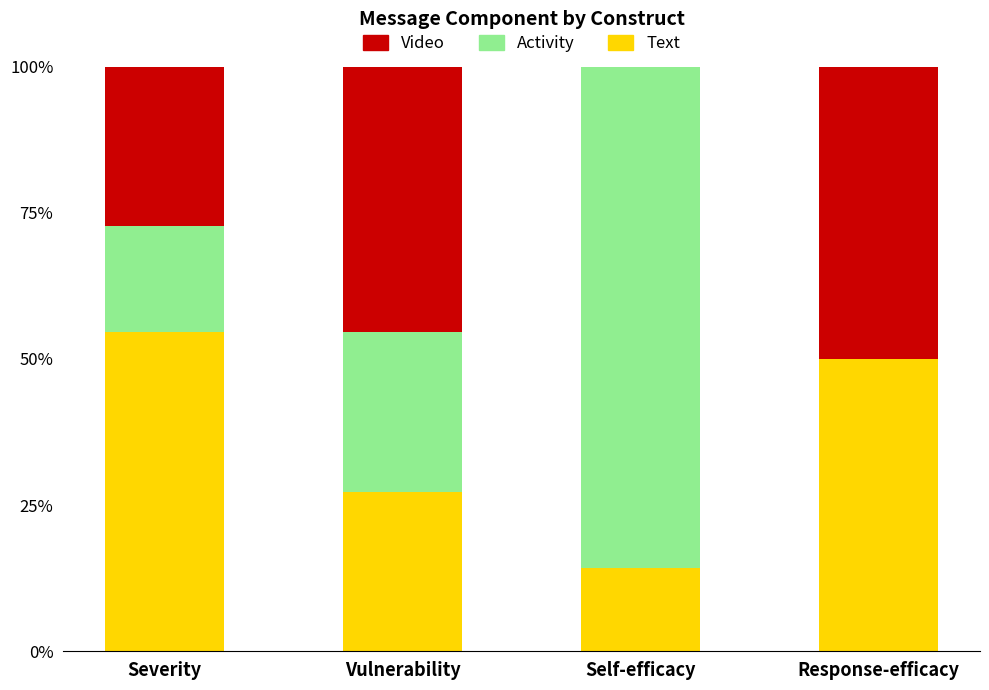

What is the approximate value of Text at Vulnerability?

27.3